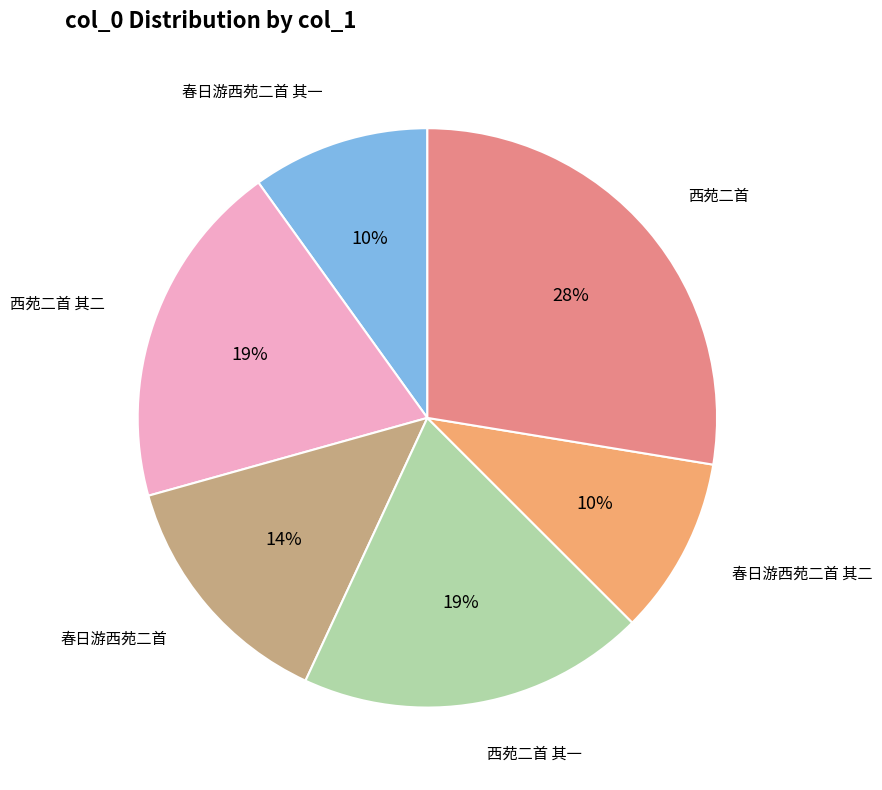

To the nearest percent, what portion does 西苑二首 represent?

28%